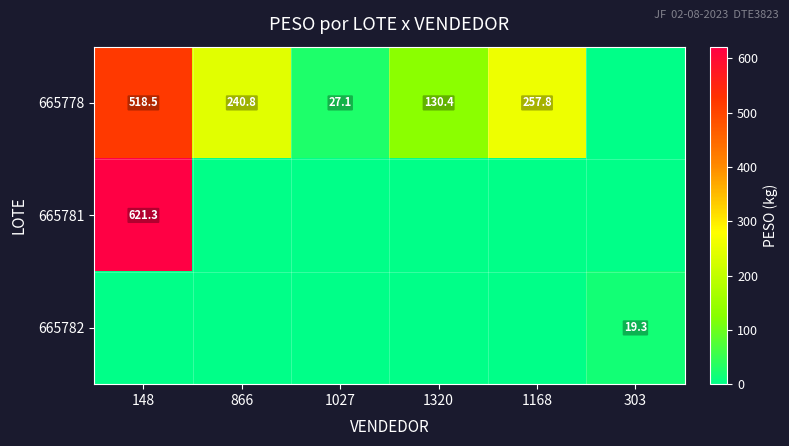

What is the spread (max minus min) of values at 148?

621.3